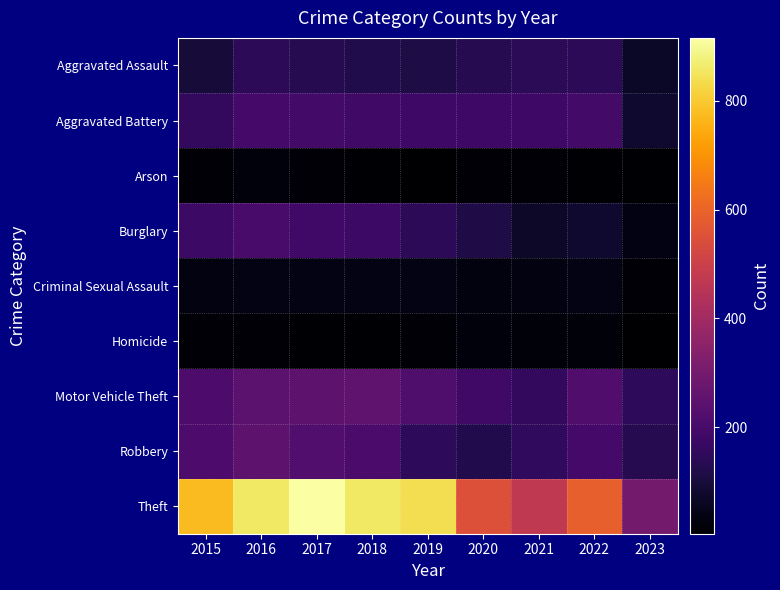

Between 2022 and 2019, which is larger?

2022